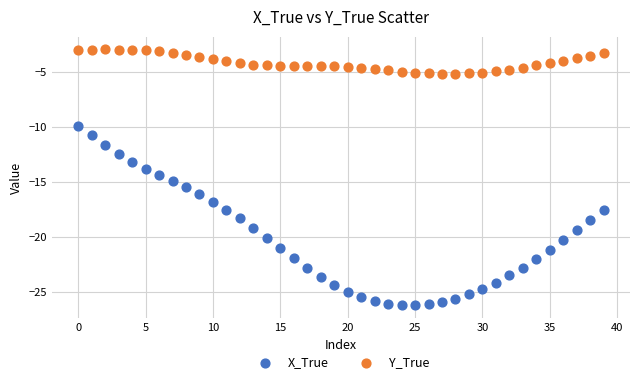

Which series reaches the maximum Y coordinate?

Y_True